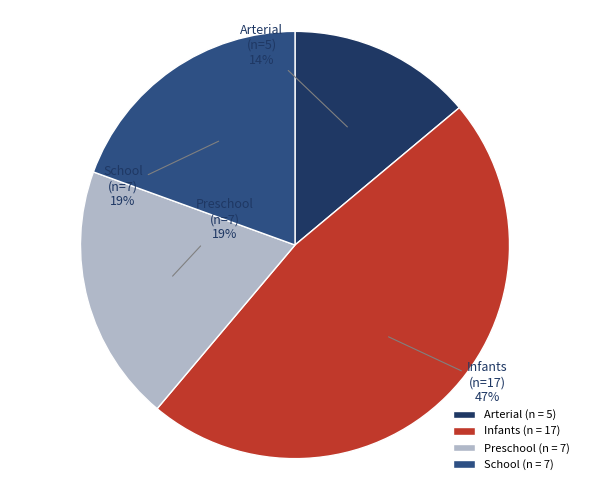

Which slice is the largest?

Infants (n = 17)